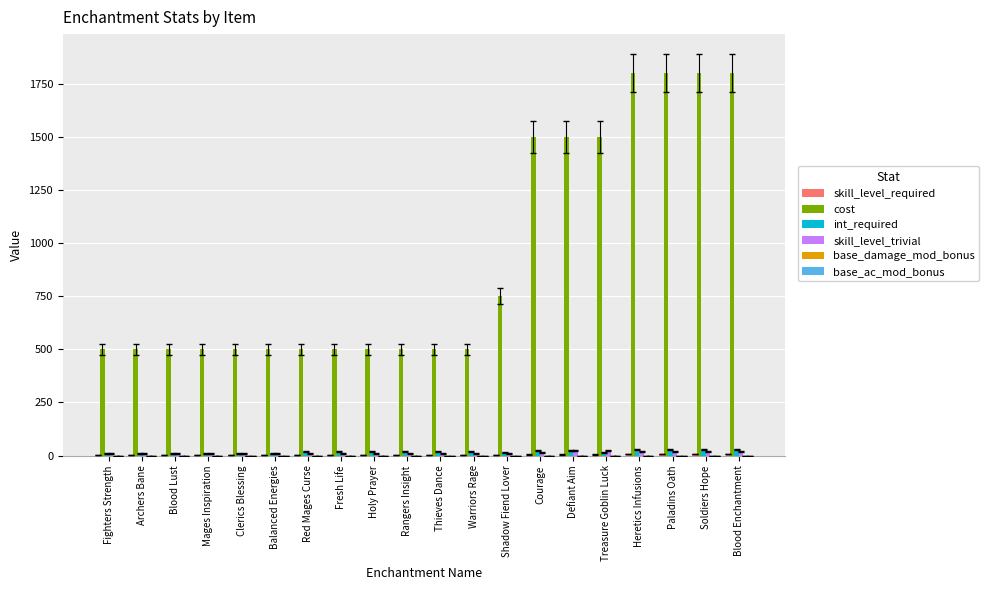

Which series has the widest spread of values?

cost